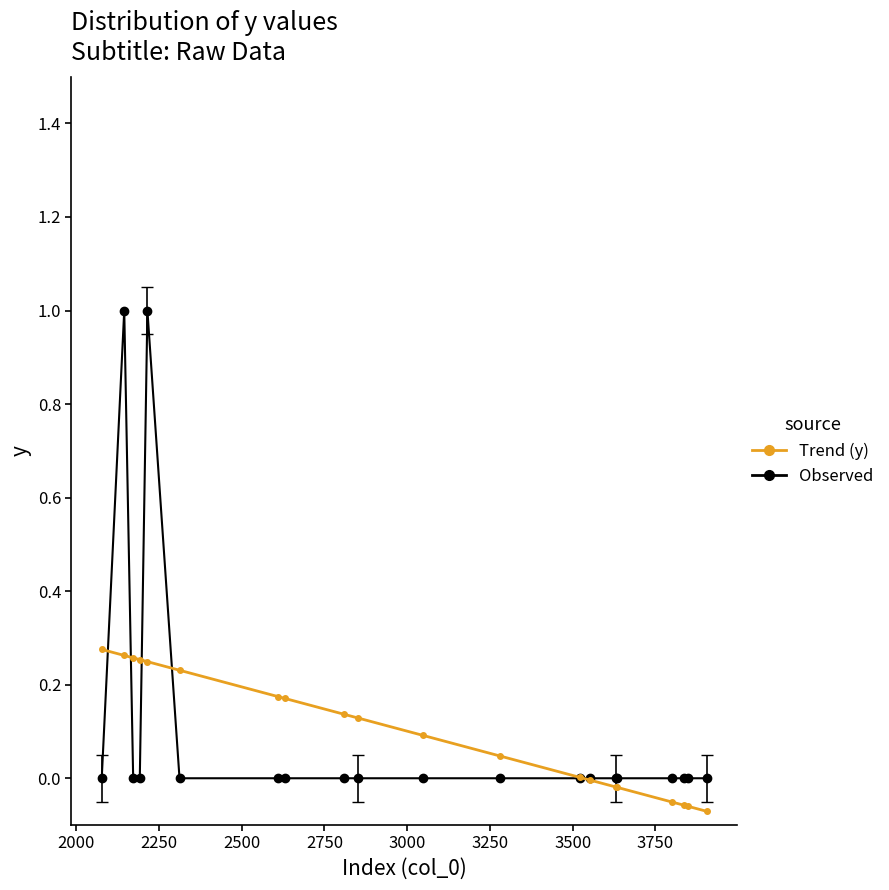

Rank the series by their maximum value, from lowest to highest.

Trend (y), Observed